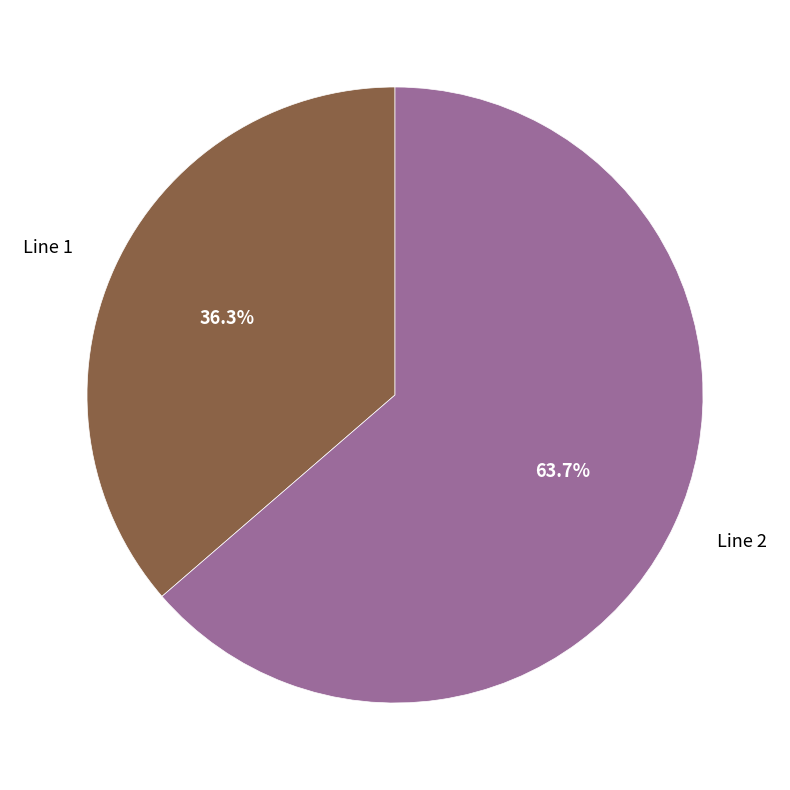

Is there a majority slice in this chart?

Yes